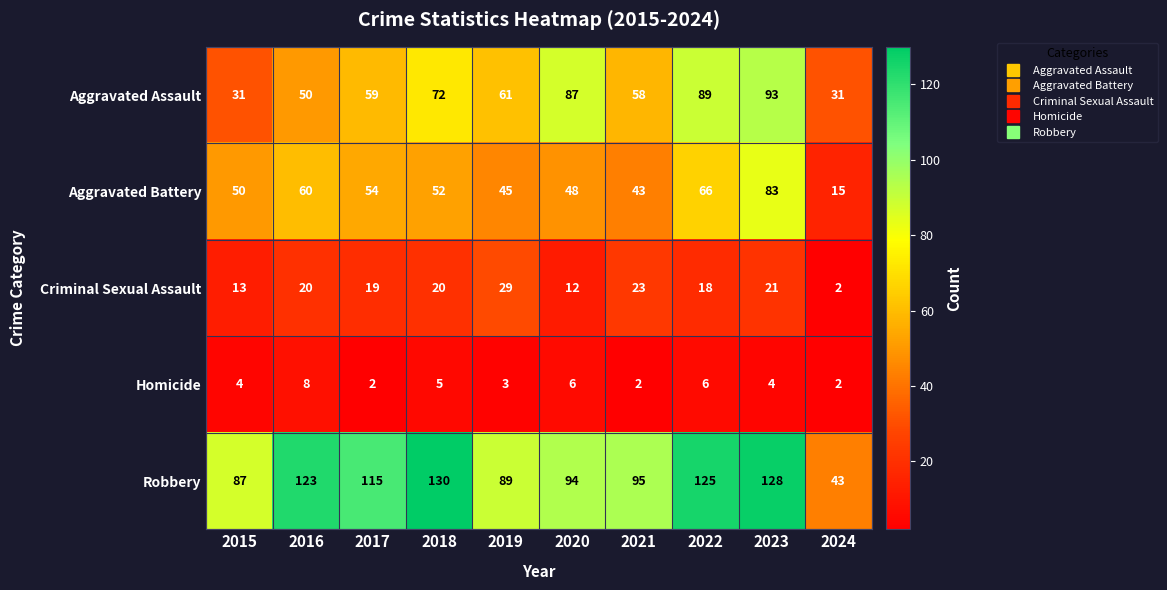

What is the difference between the second highest and second lowest values in the Aggravated Assault series?

58